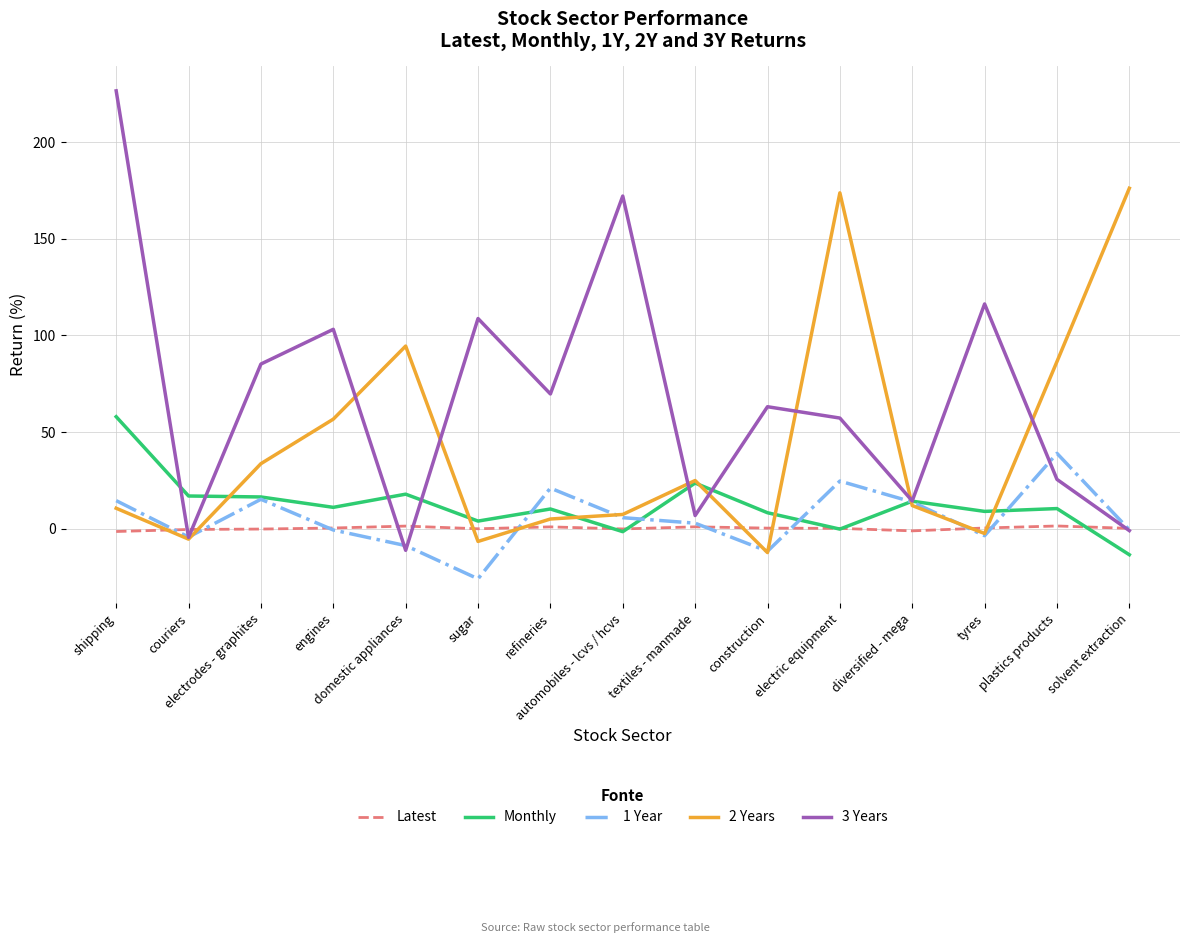

What is the minimum value shown in the chart?

-25.9